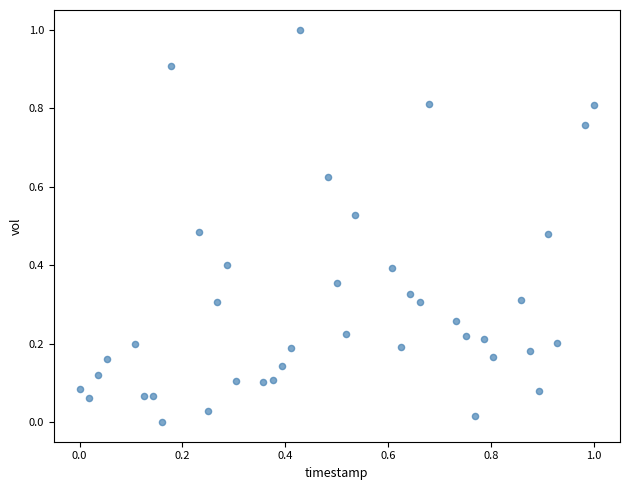

What is the range of X values (max minus min)?

1.0